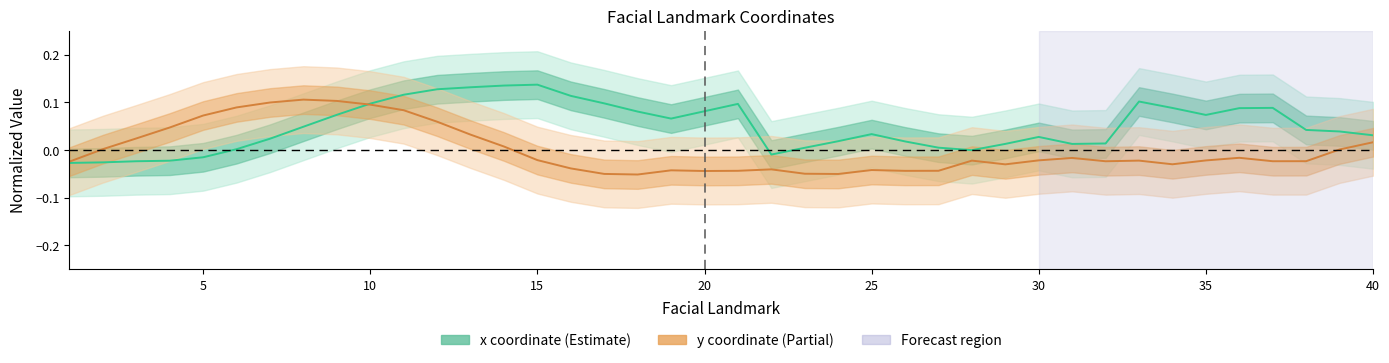

How many positive values does the x_coords series have?

33